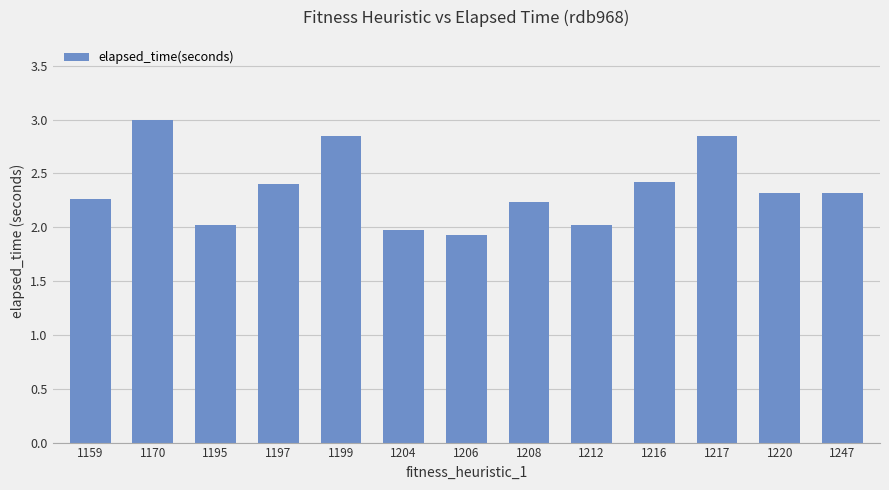

What is the change in value from 1206 to 1247?

+0.4